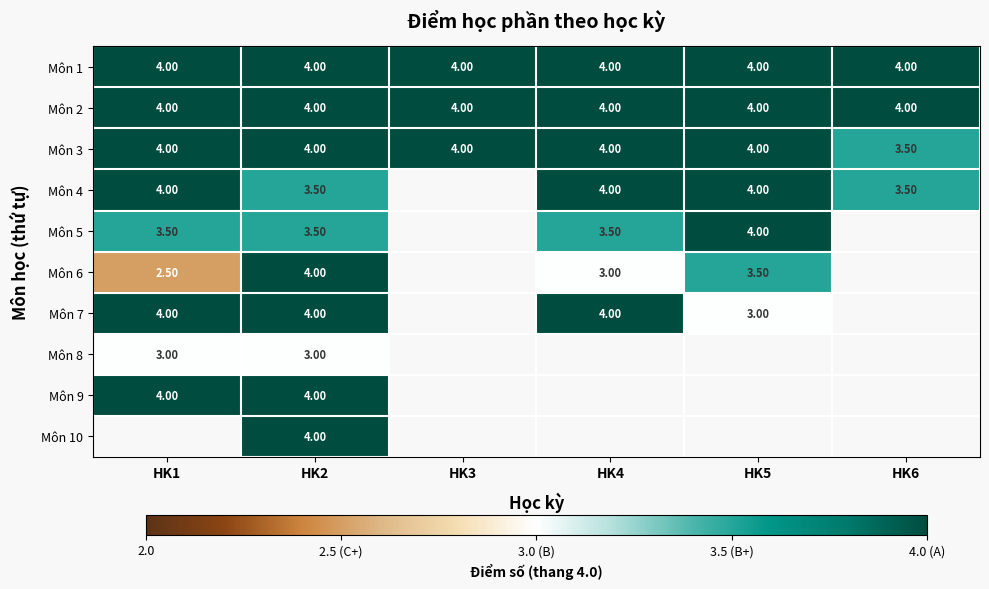

What is the sum of the Môn 3 values at HK6 and HK2?

7.5